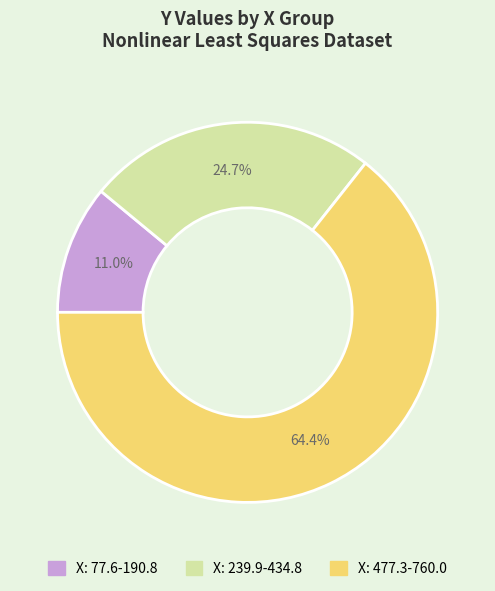

Is there any slice that represents more than half of the pie?

Yes